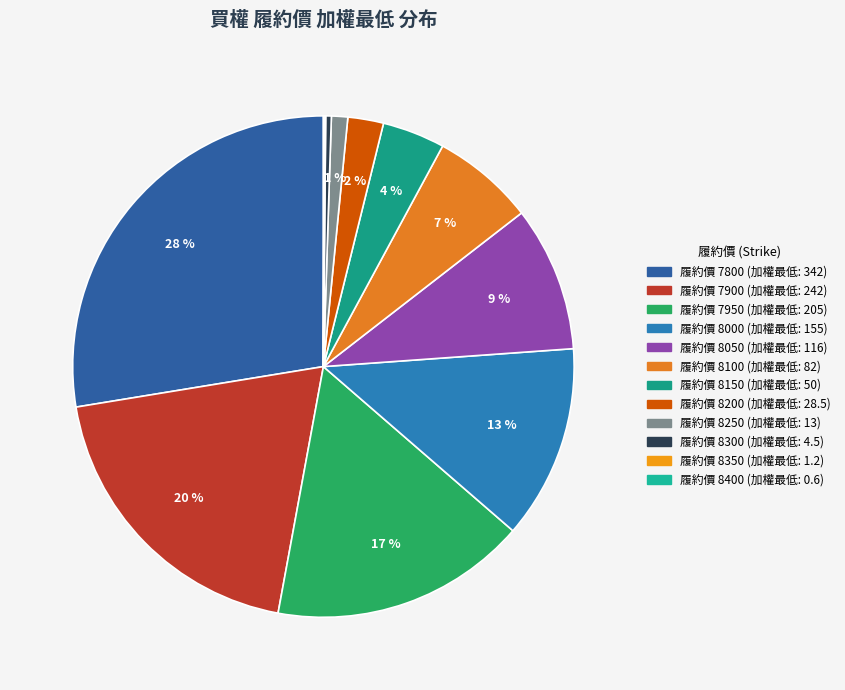

Count the number of slices in the pie.

12